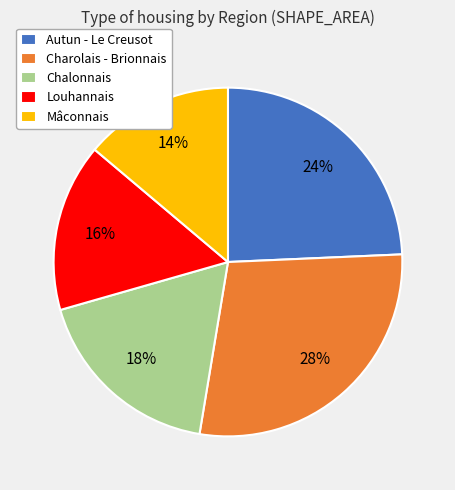

Is Mâconnais the majority of the pie?

No